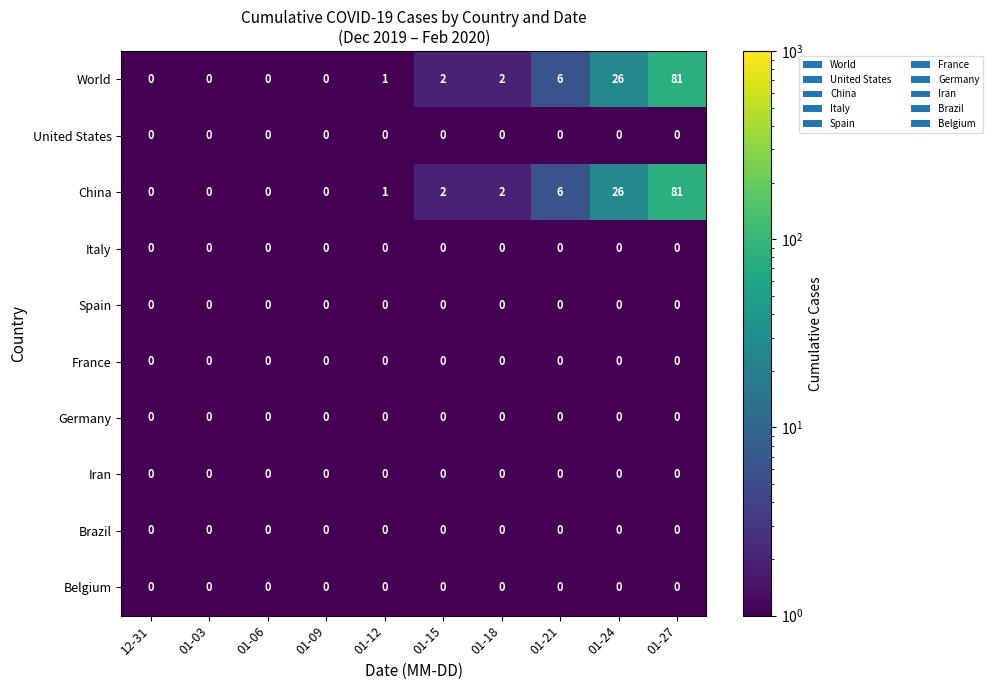

What is the spread (max minus min) of values at 01-21?

6